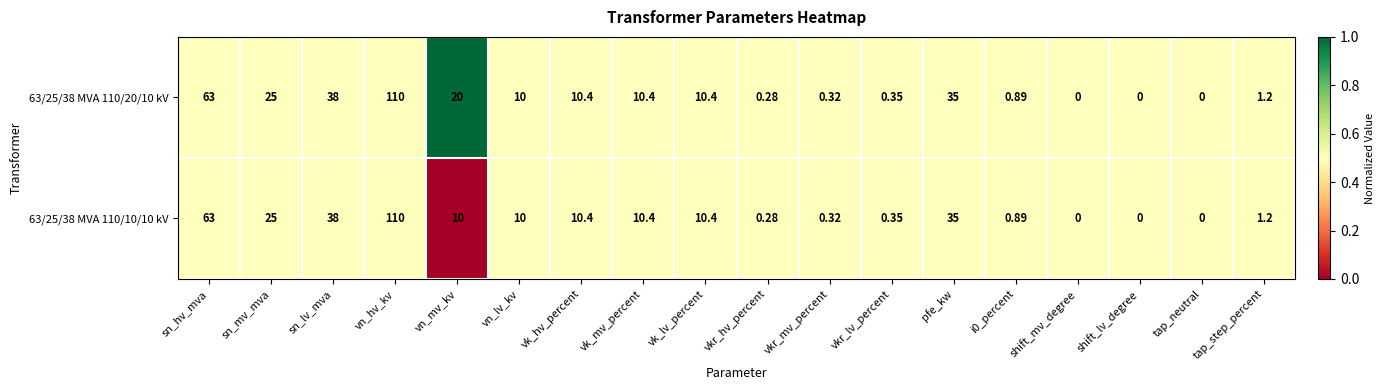

At which label is 63/25/38 MVA 110/20/10 kV closest to 55?

sn_hv_mva